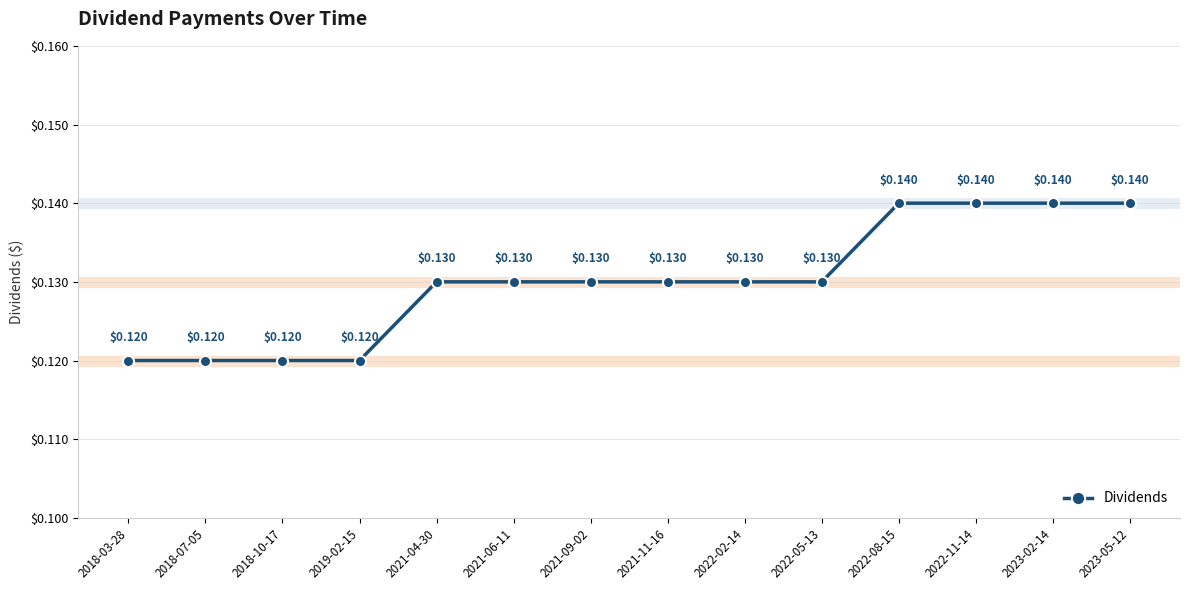

Is it true that the value at 2018-03-28 is 0.2?

False